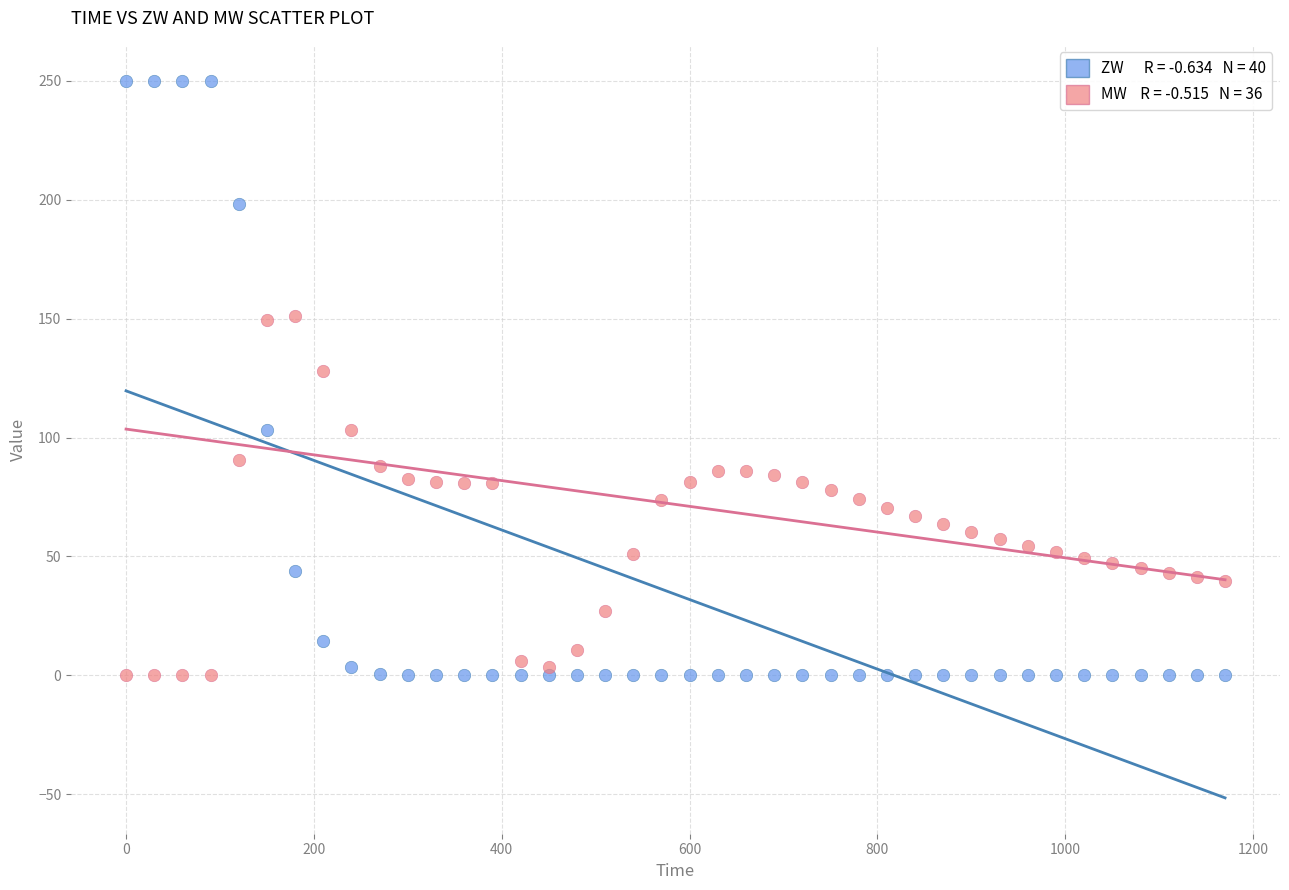

Across all data points, what is the range of Y values (max minus min)?

250.0